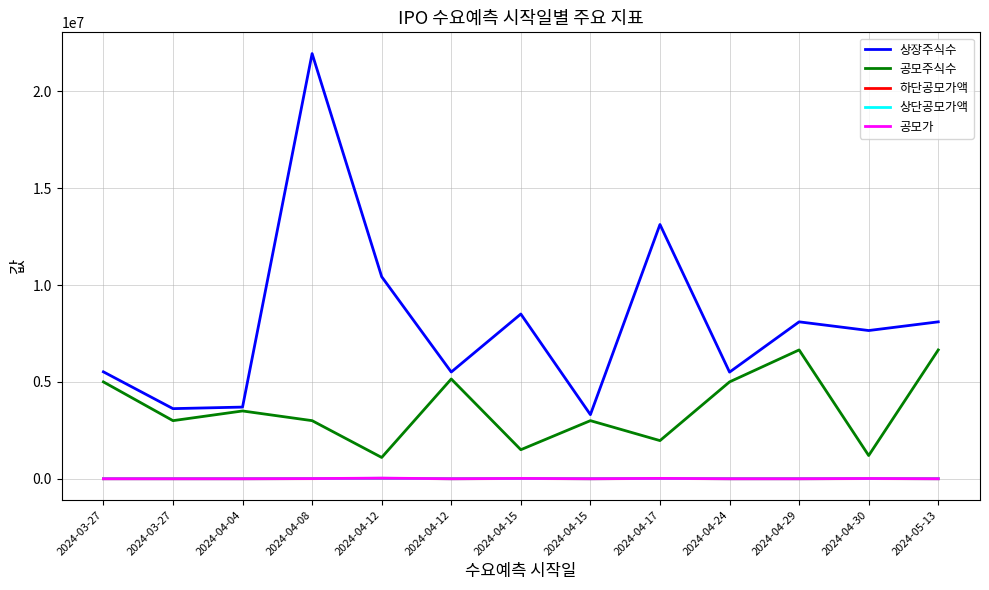

Is the value of 하단공모가액 at 2024-04-29 greater than the value of 상단공모가액 at 2024-04-04?

No